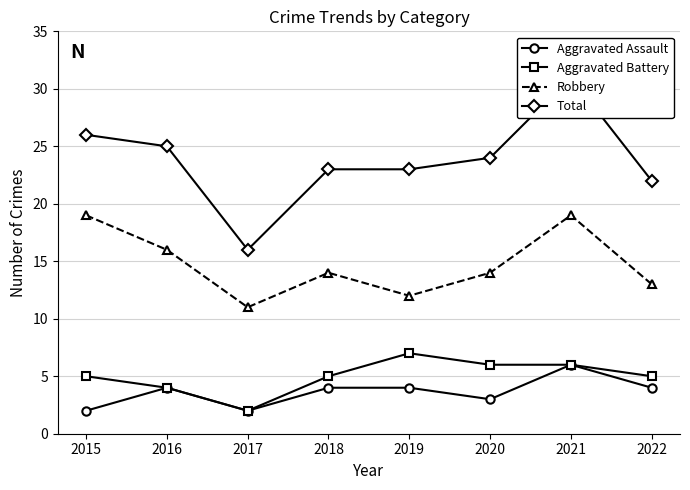

Which category has the lowest value in the Aggravated Assault series?

2015